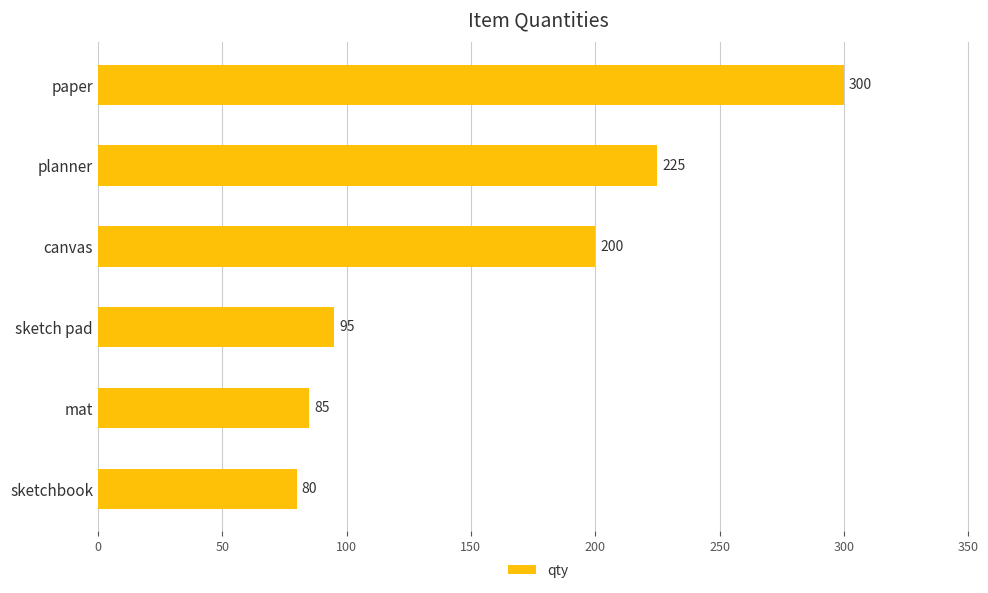

Is it true that the value at paper is 300?

True